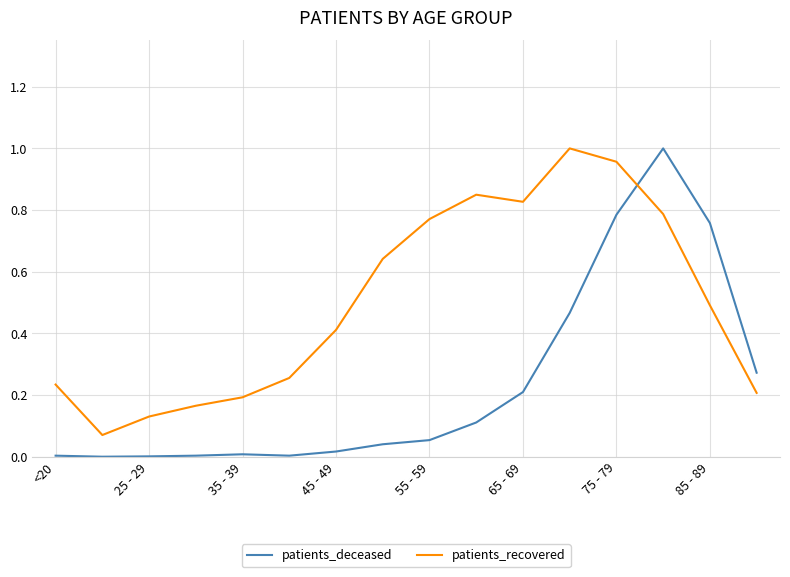

How many times do patients_deceased and patients_recovered cross each other?

1